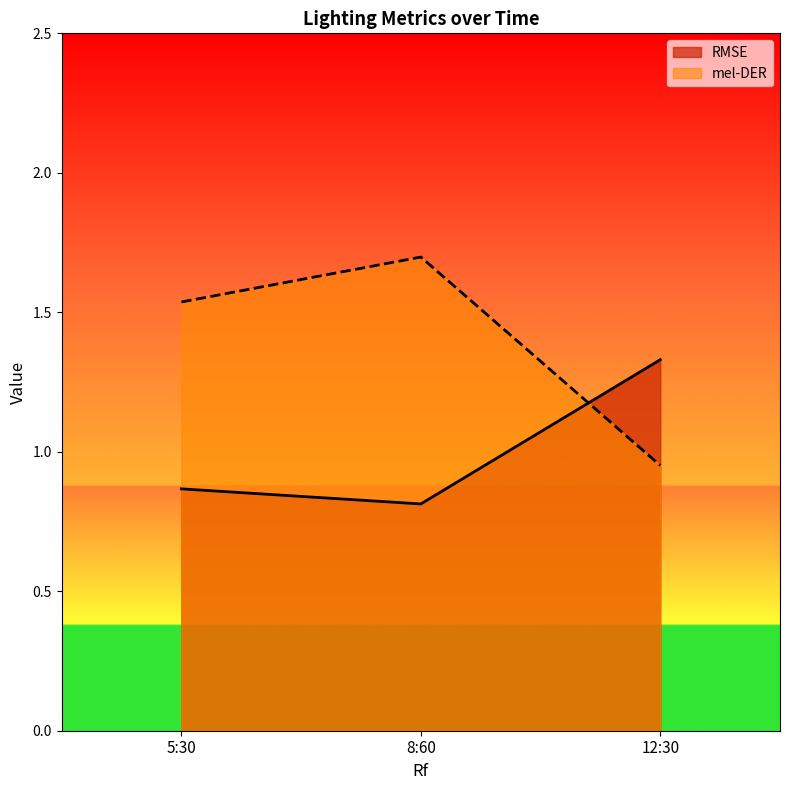

At which label is mel-DER closest to 1?

12:30